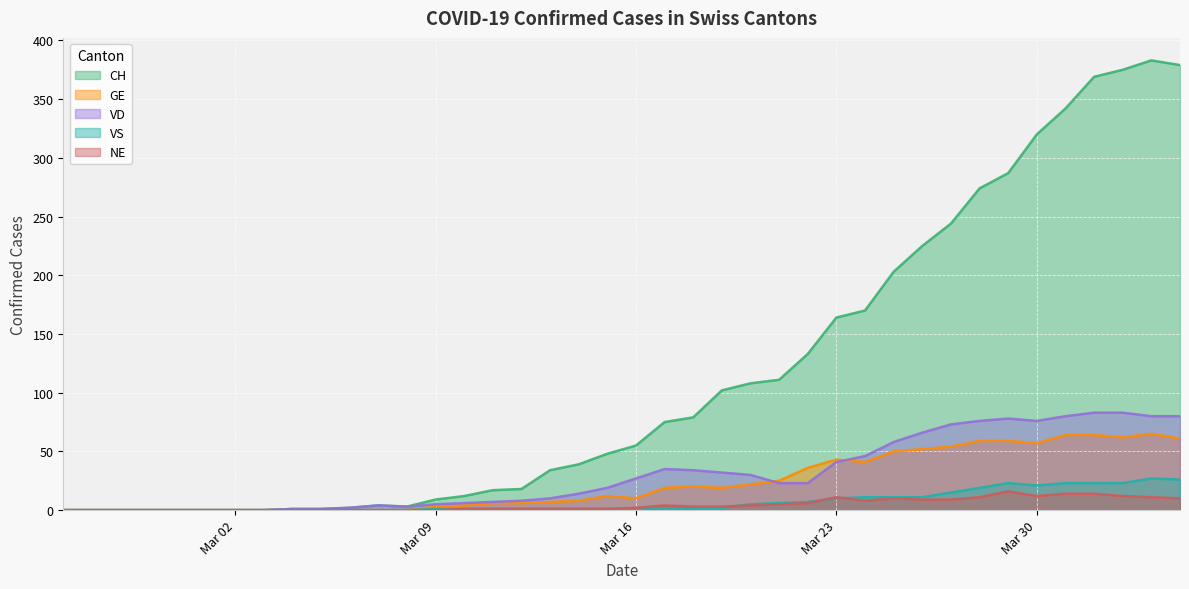

Reading right to left, what are all the values shown in this chart?

CH: 379	383	375	369	342	320	287	274	244	225	203	170	164	133	111	108	102	79	75	55	48	39	34	18	17	12	9	3	4	2	1	1	0	0	0	0	0	0	0	0
GE: 61	65	62	64	64	57	59	59	54	52	50	41	43	36	25	22	19	20	19	10	12	8	7	6	6	4	3	0	0	0	0	0	0	0	0	0	0	0	0	0
VD: 80	80	83	83	80	76	78	76	73	66	58	46	41	23	23	30	32	34	35	27	19	14	10	8	7	6	5	3	4	2	1	1	0	0	0	0	0	0	0	0
VS: 26	27	23	23	23	21	23	19	15	11	11	11	10	7	6	5	2	2	2	1	1	1	1	1	1	1	1	0	0	0	0	0	0	0	0	0	0	0	0	0
NE: 10	11	12	14	14	12	16	11	9	9	10	8	11	6	5	4	3	3	4	2	1	1	1	1	1	1	0	0	0	0	0	0	0	0	0	0	0	0	0	0